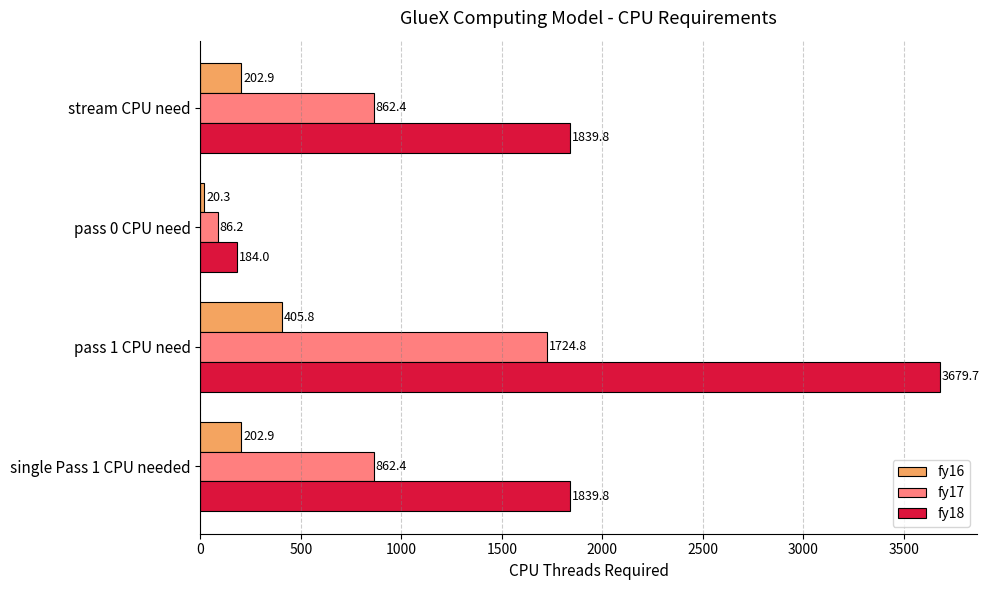

At which label does fy16 reach its minimum?

pass 0 CPU need